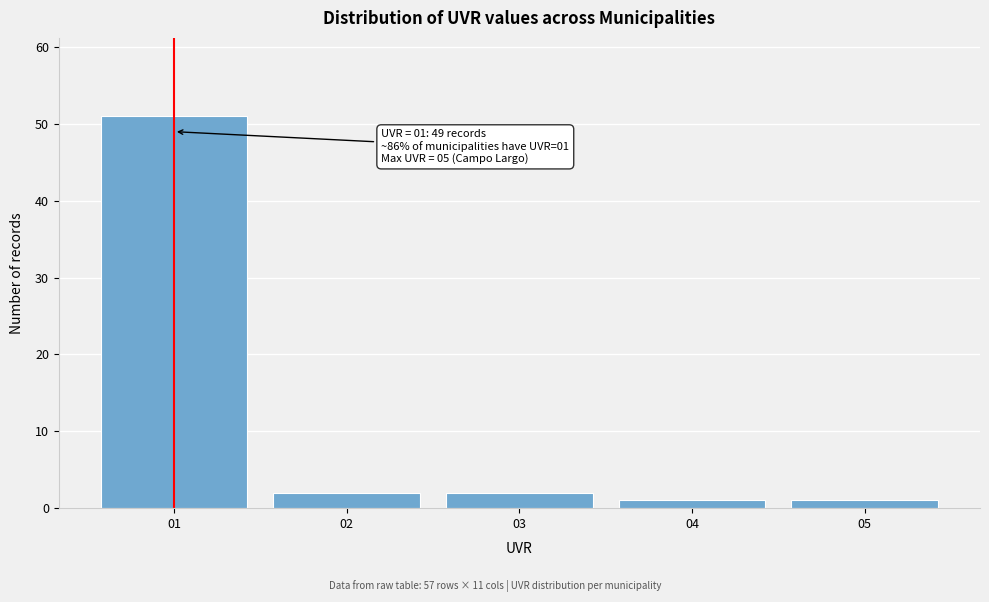

Reading right to left, transcribe all the data shown in this chart.

1	1	2	2	51